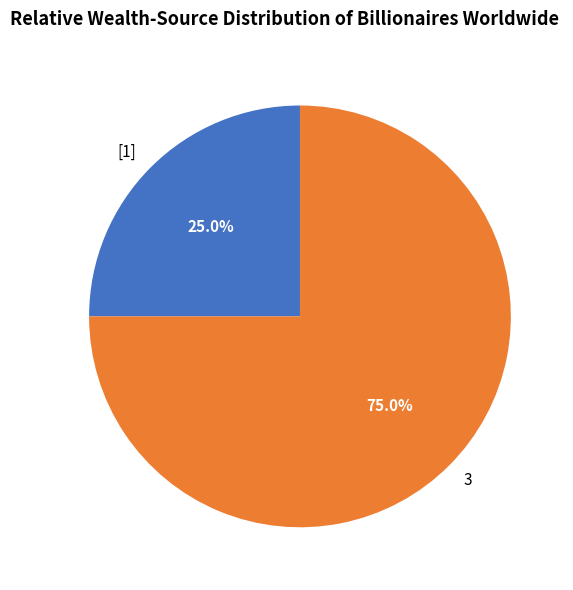

How many segments does this pie chart have?

2